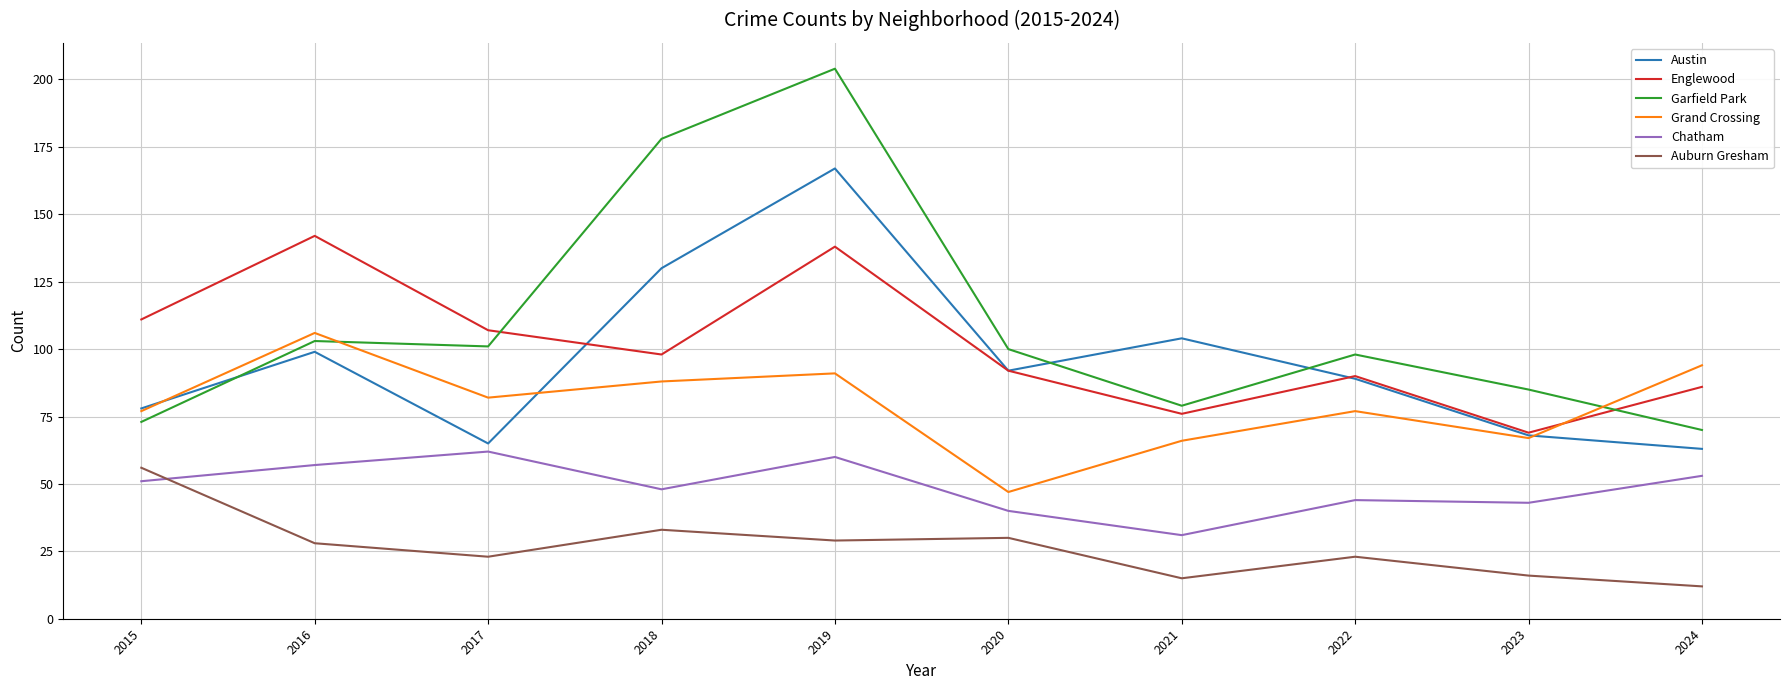

True or false: Chatham and Englewood intersect in this chart.

False